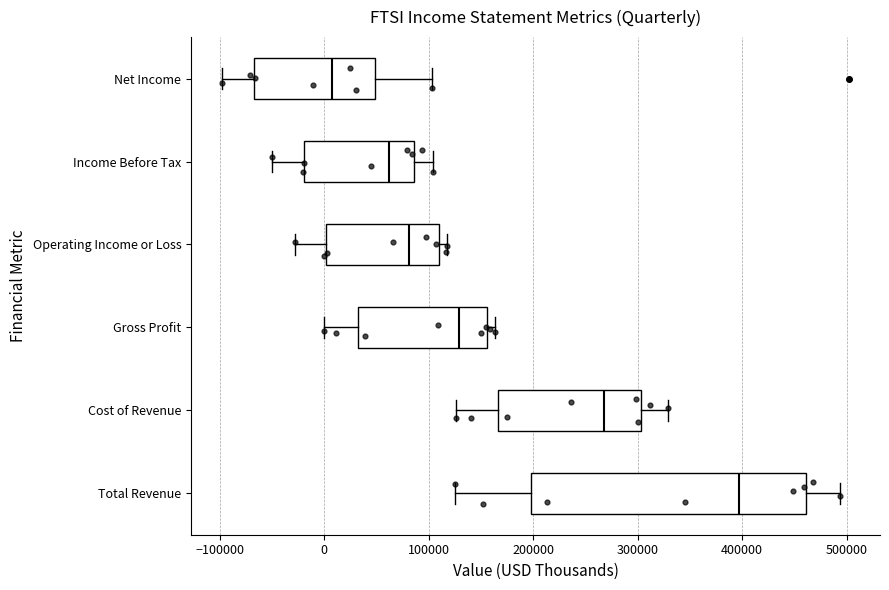

Reading bottom to top, transcribe this box plot: for each box, give where its median line is, the range the box spans, and where its two whiskers end, as read against the x-axis. The values are not printed on the chart, so give them approximately, as read against the axis.

Total Revenue: median 400000, box 200000 to 460000, whiskers 130000 to 490000
Cost of Revenue: median 270000, box 170000 to 300000, whiskers 130000 to 330000
Gross Profit: median 130000, box 30000 to 160000, whiskers 0 to 160000 (just right of the box's right edge)
Operating Income or Loss: median 80000, box 0 to 110000, whiskers -30000 to 120000
Income Before Tax: median 60000, box -20000 to 90000, whiskers -50000 to 100000
Net Income: median 10000, box -70000 to 50000, whiskers -100000 to 100000